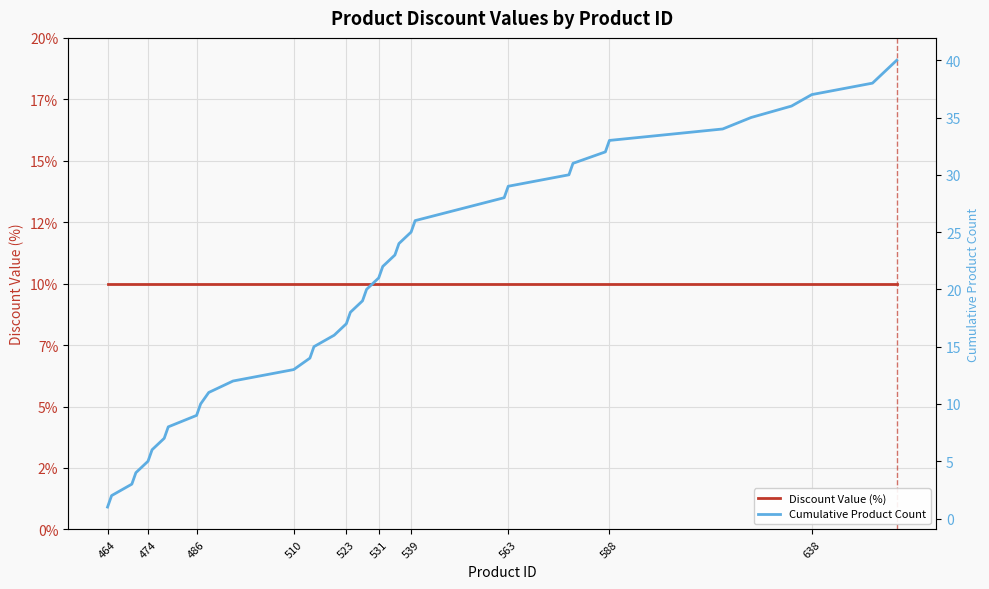

What is the average value of the Cumulative Product Count series?

20